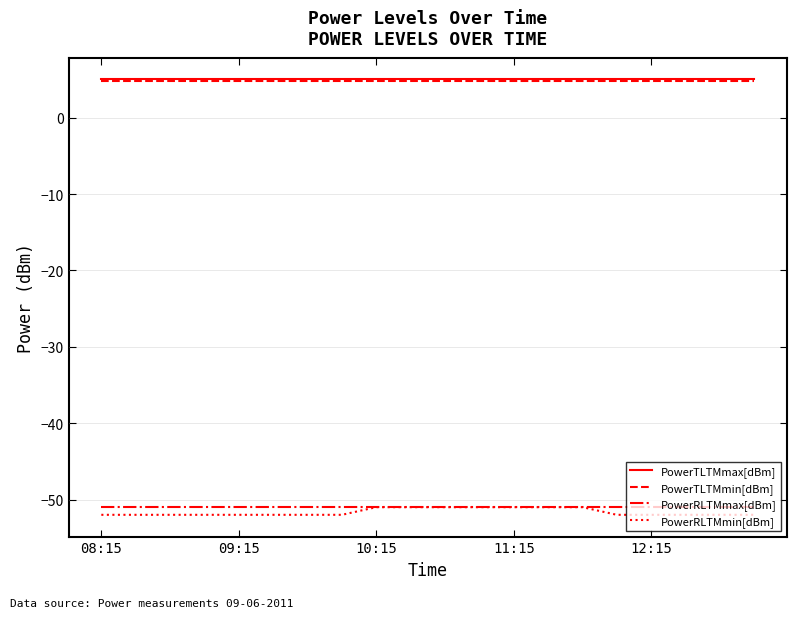

What is the minimum value for PowerRLTMmin[dBm]?

-52.0